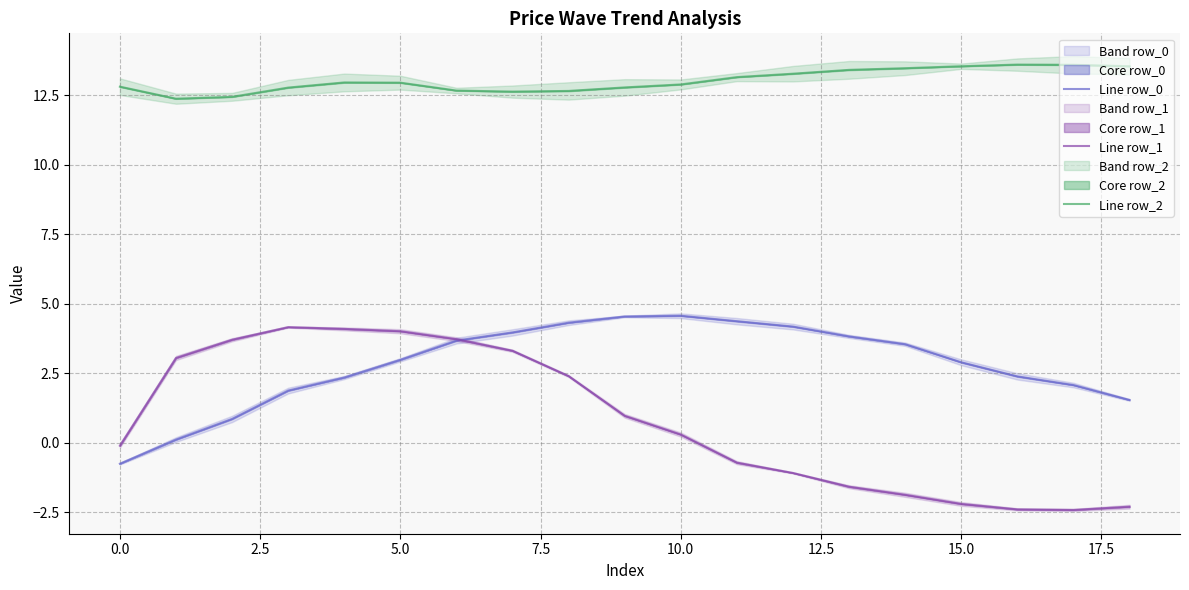

Where is the first local maximum for Line row_0?

10